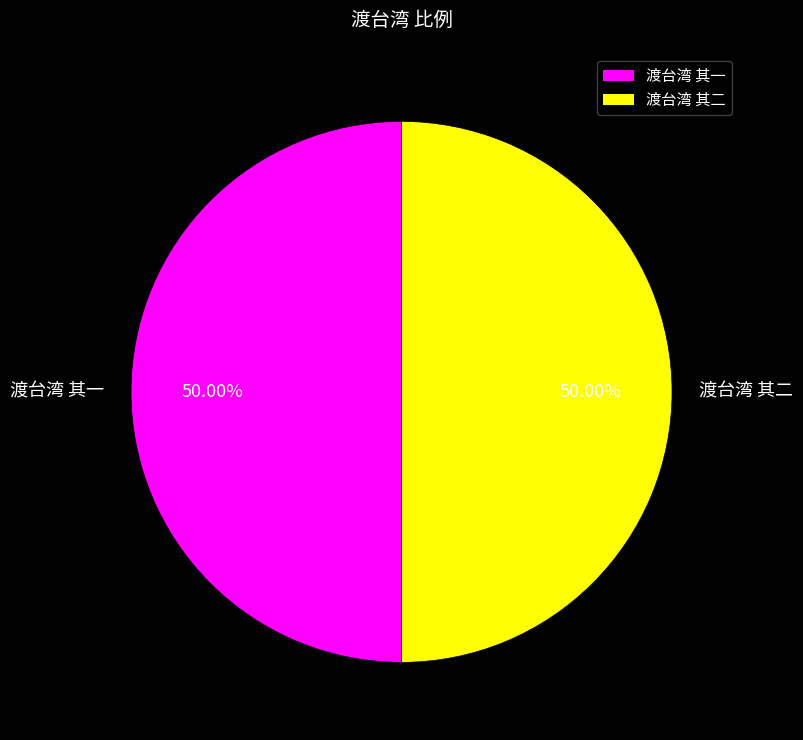

Is the sum of 渡台湾 其一 and 渡台湾 其二 greater than half?

Yes